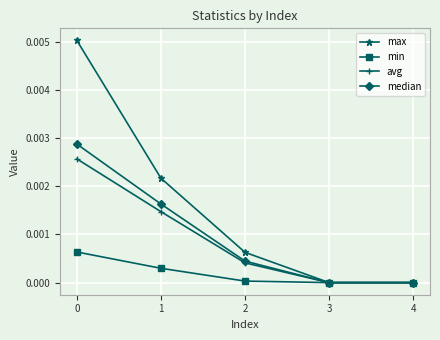

Rank the series at 0 from highest to lowest value.

max, median, avg, min